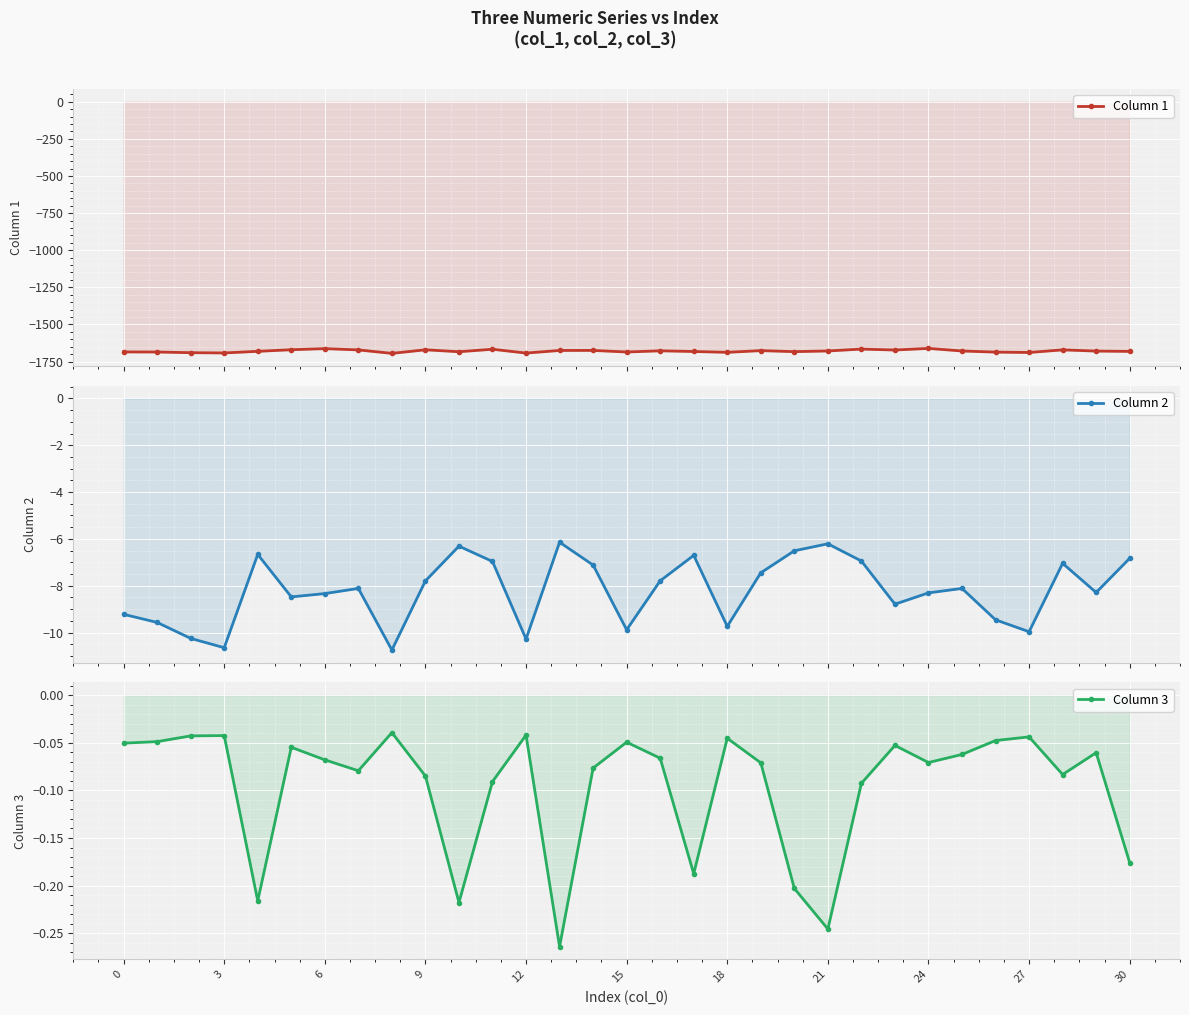

What is the value of the Column 3 point at the 15th from the left?

-0.1